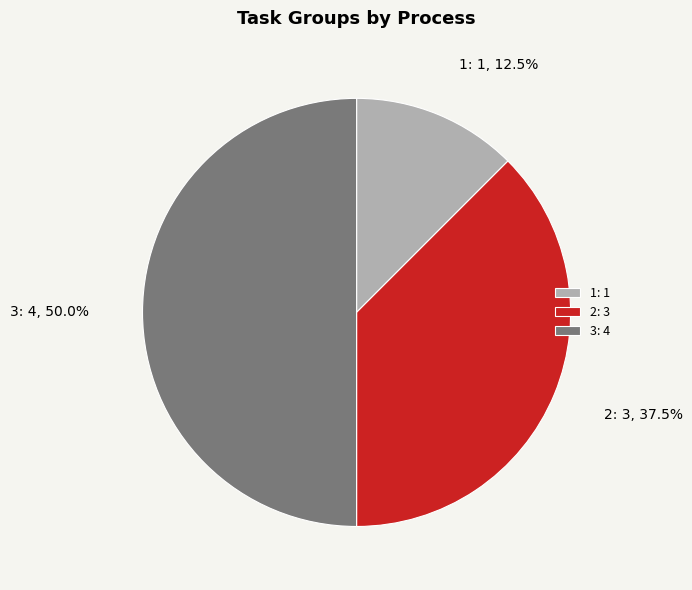

Does 2: 3 account for over 50% of the chart?

No